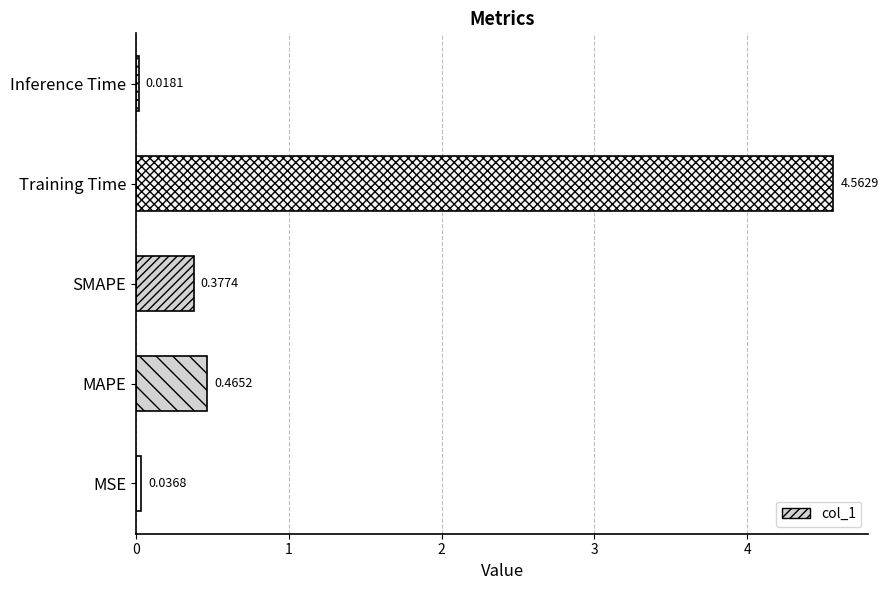

Which label corresponds to the smallest value in the chart?

Inference Time